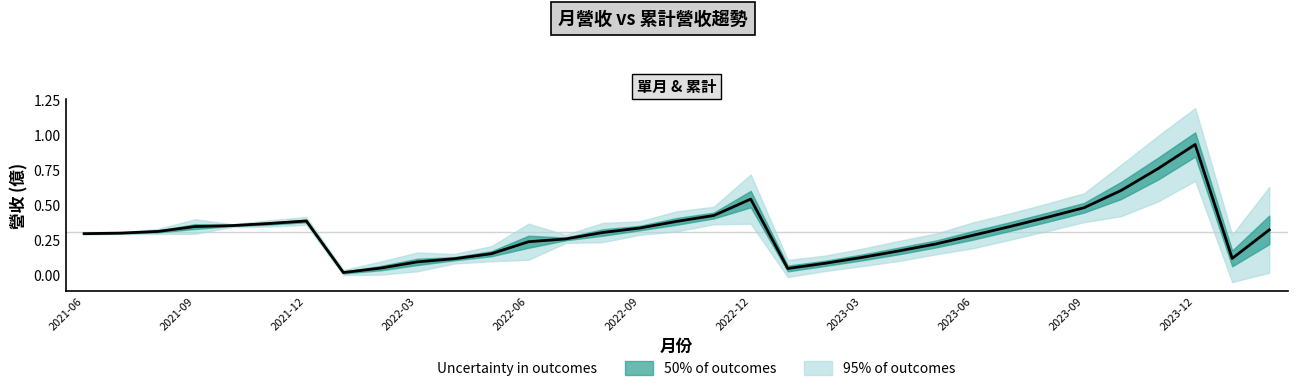

Is it true that the value at 31 is 0.1?

False